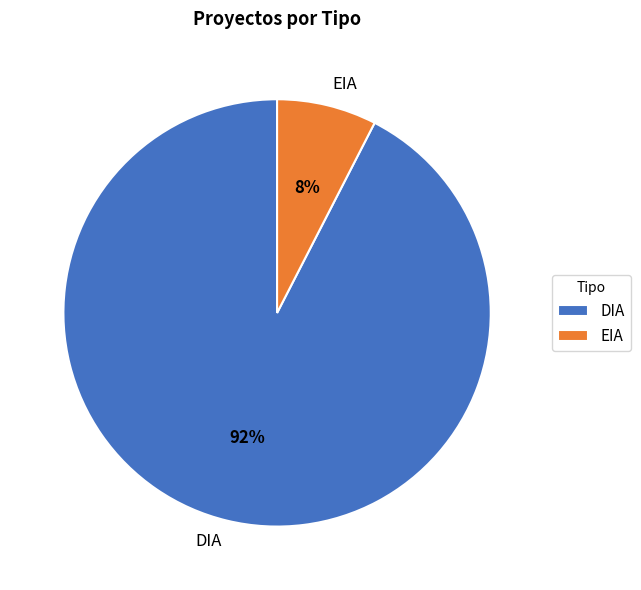

Is DIA the majority of the pie?

Yes